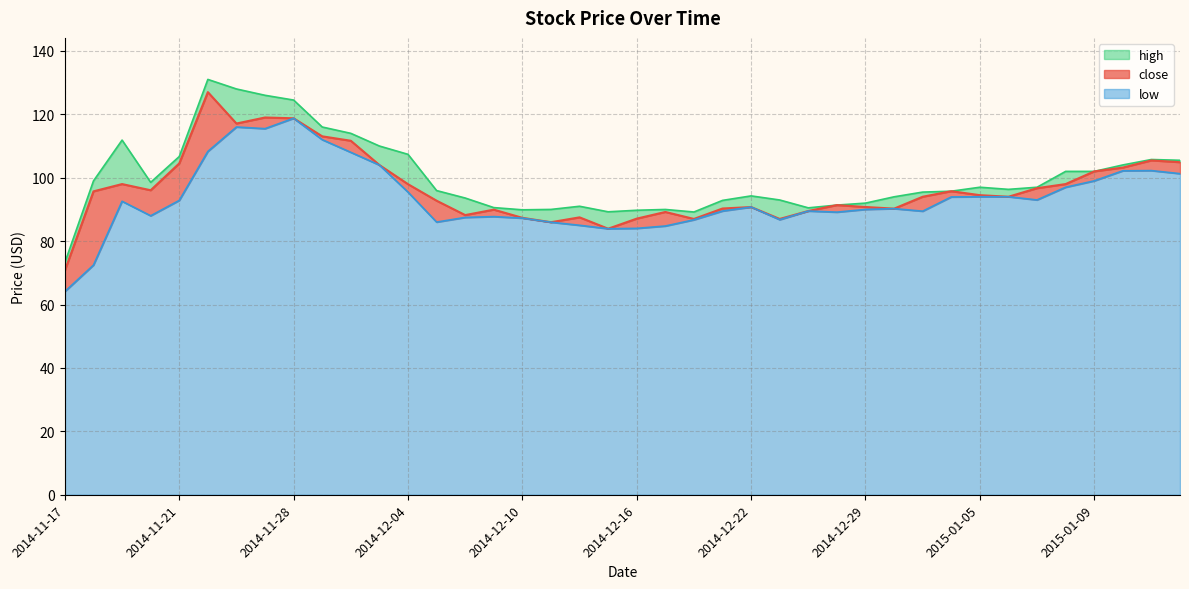

Between 2014-12-03 and 2014-11-24, which is larger?

2014-11-24